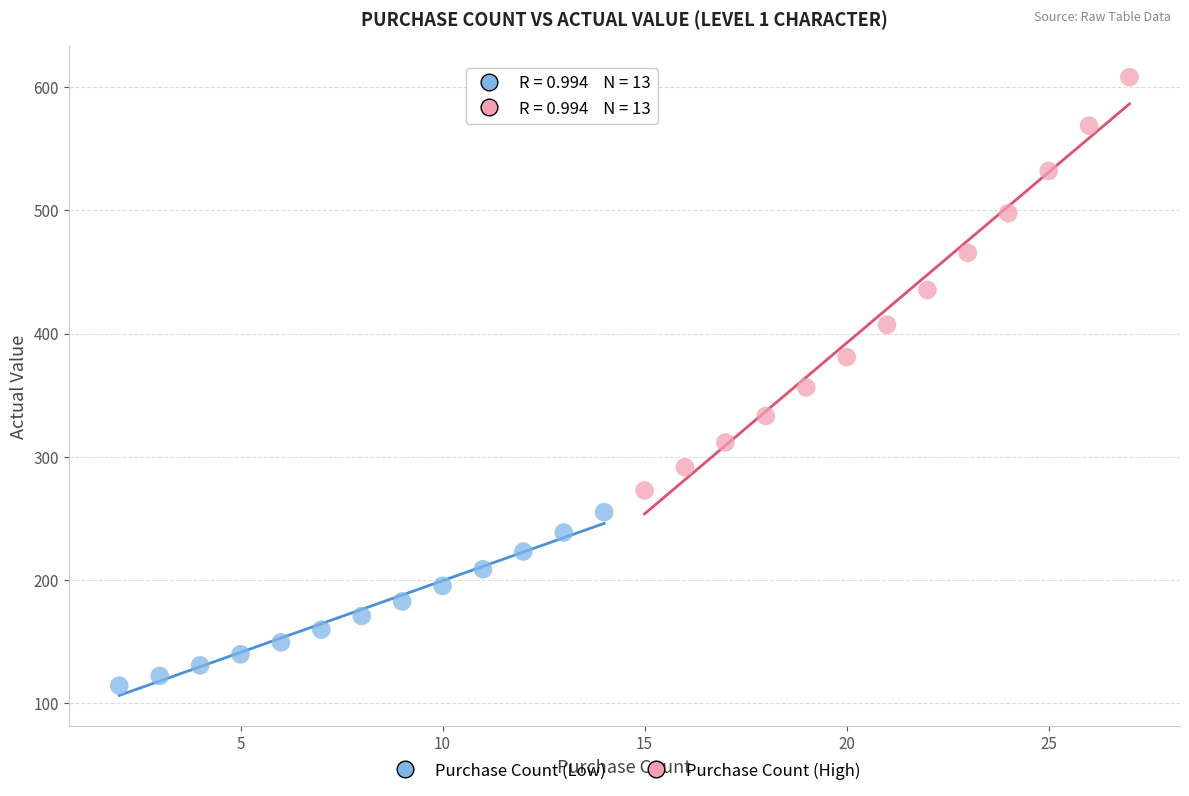

Which series has the largest Y range (max minus min)?

Purchase Count (High)